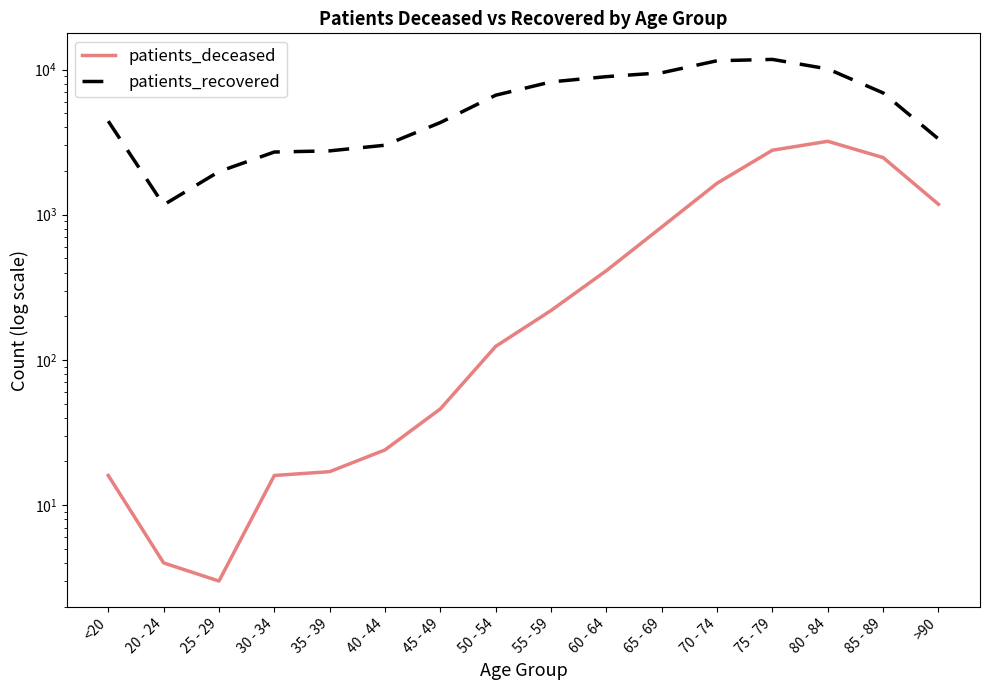

Reading left to right, transcribe all the data shown in this chart.

patients_deceased: <20=16	20 - 24=4	25 - 29=3	30 - 34=16	35 - 39=17	40 - 44=24	45 - 49=46	50 - 54=124	55 - 59=219	60 - 64=412	65 - 69=823	70 - 74=1648	75 - 79=2782	80 - 84=3204	85 - 89=2475	>90=1180
patients_recovered: <20=4411	20 - 24=1169	25 - 29=1982	30 - 34=2703	35 - 39=2753	40 - 44=3011	45 - 49=4314	50 - 54=6654	55 - 59=8217	60 - 64=8932	65 - 69=9502	70 - 74=11496	75 - 79=11739	80 - 84=10097	85 - 89=6899	>90=3325